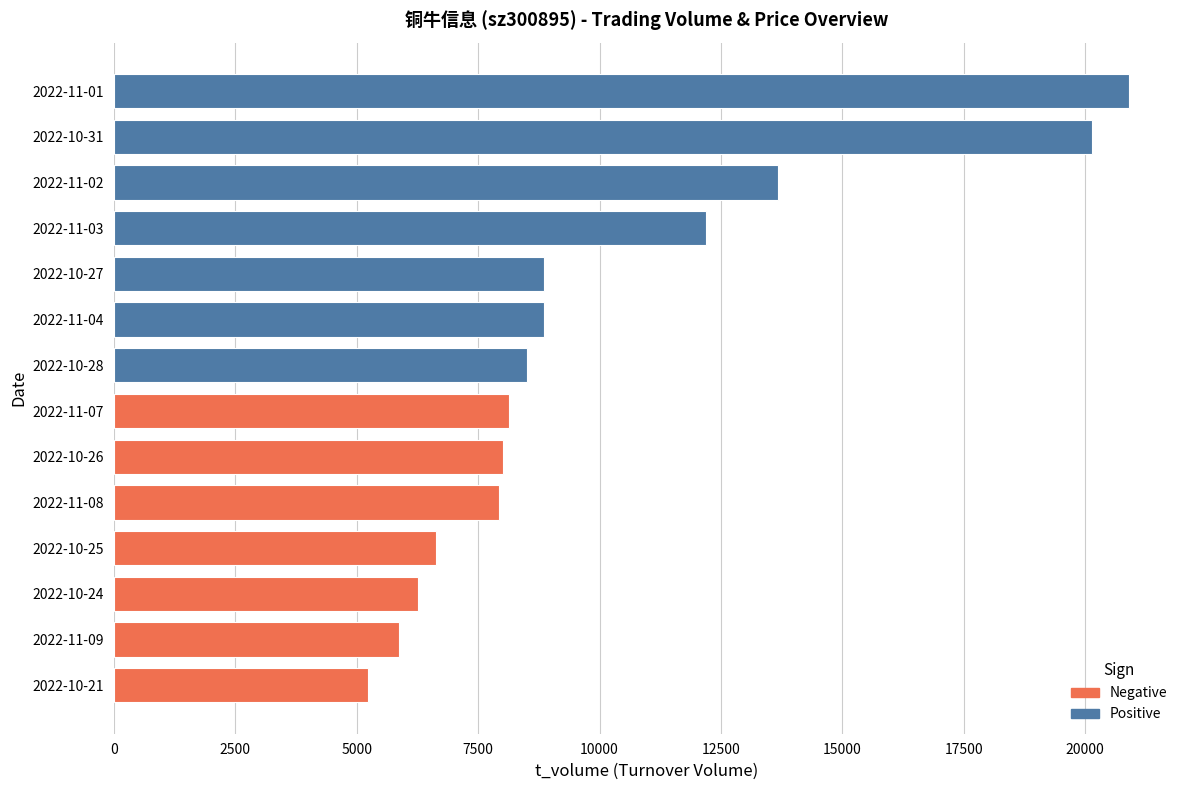

Is it true that the value at 2022-11-09 is 8980?

False